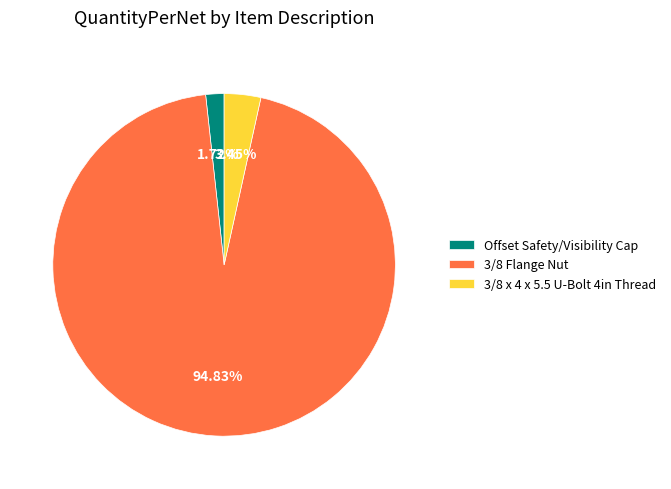

How many segments does this pie chart have?

3